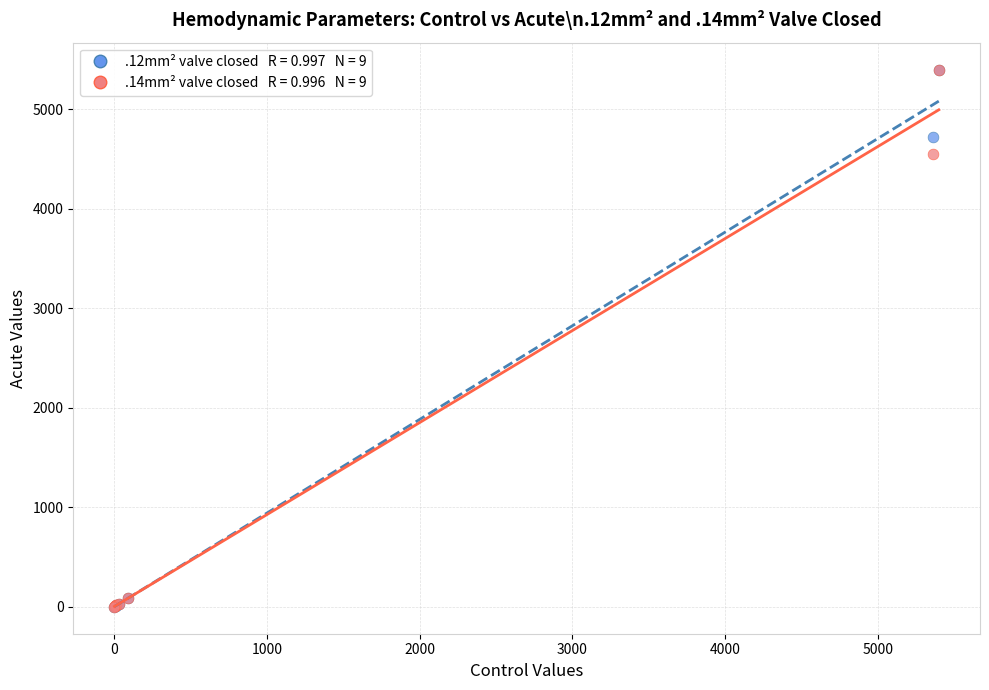

Across all series, what Y value is closest to 2700?

4551.0